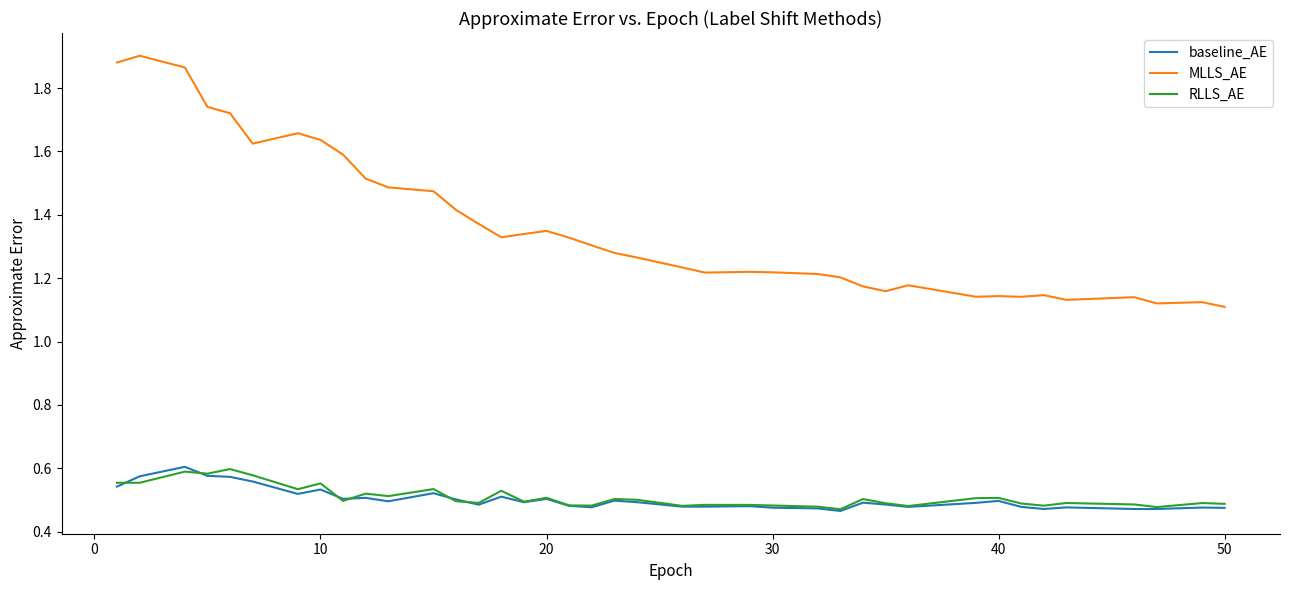

Which series has the widest spread of values?

MLLS_AE